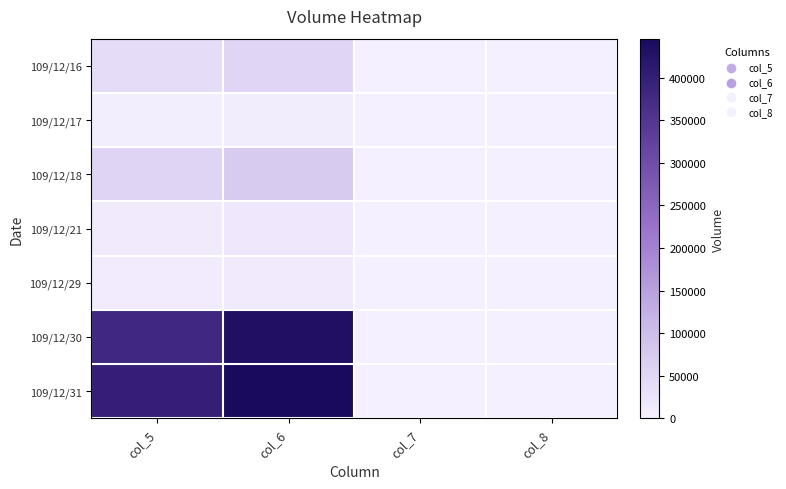

Reading left to right, extract all data points from this chart.

109/12/16: col_5=40000.0	col_6=53600.0	col_7=0.0	col_8=2.0
109/12/17: col_5=4000.0	col_6=5280.0	col_7=-0.0	col_8=1.0
109/12/18: col_5=55000.0	col_6=71550.0	col_7=-0.0	col_8=3.0
109/12/21: col_5=12000.0	col_6=14880.0	col_7=-0.1	col_8=2.0
109/12/29: col_5=10000.0	col_6=11800.0	col_7=0.0	col_8=1.0
109/12/30: col_5=380000.0	col_6=433500.0	col_7=-0.0	col_8=3.0
109/12/31: col_5=398000.0	col_6=445760.0	col_7=-0.0	col_8=2.0